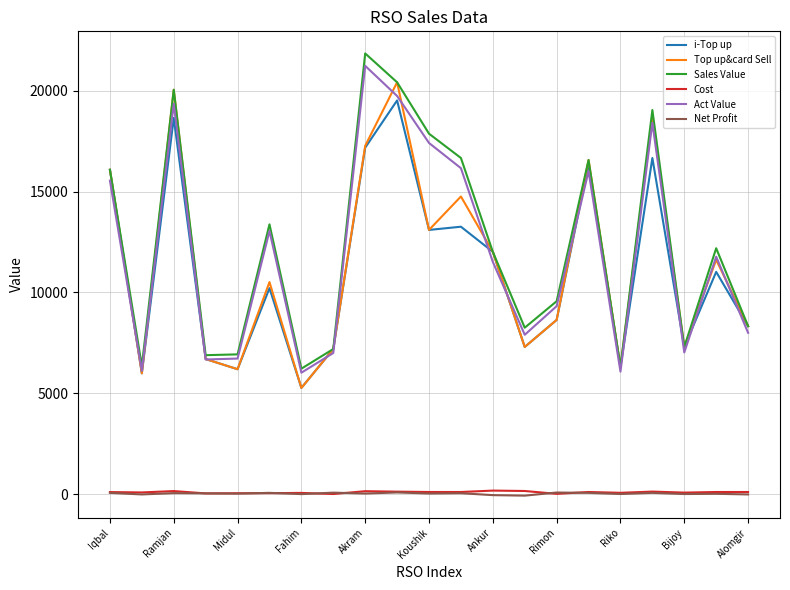

Does the chart display data point markers on the line(s)?

No